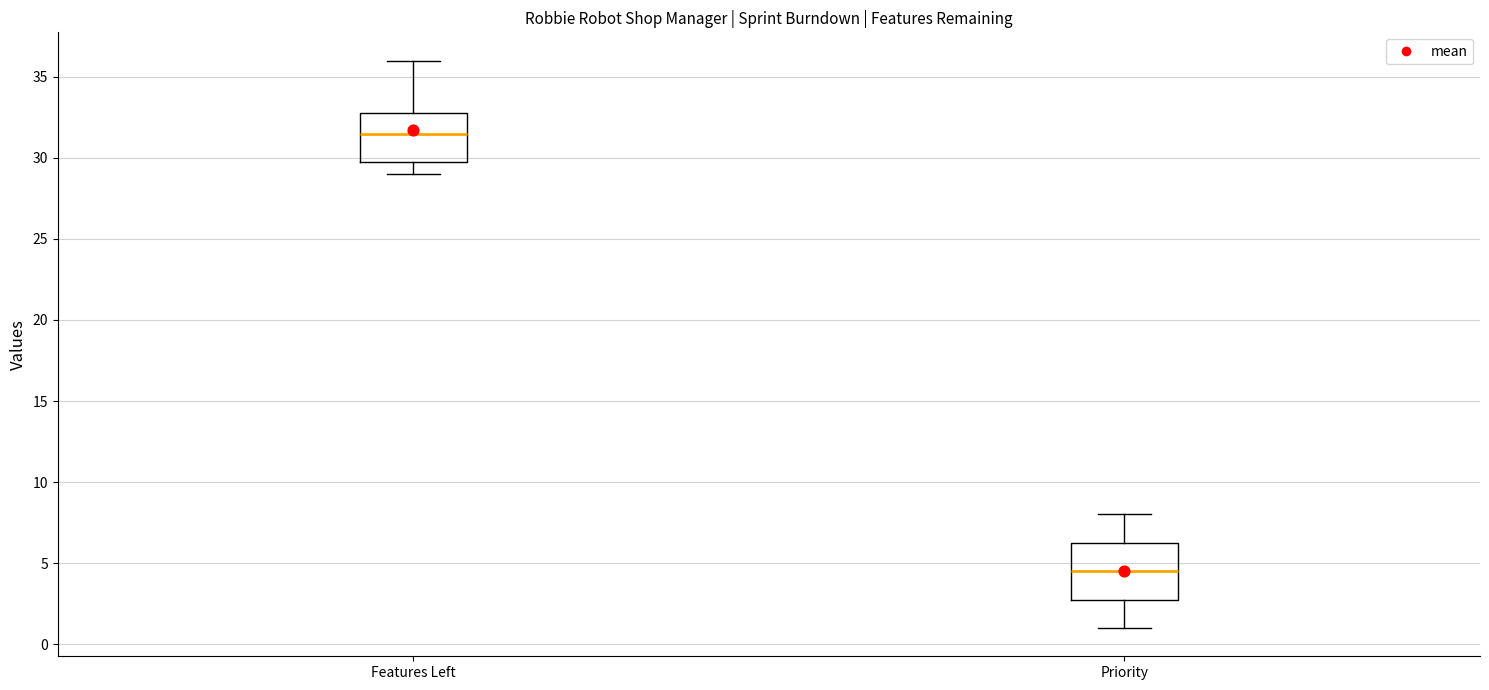

Which box is the tallest, from its lower edge to its upper edge?

Priority